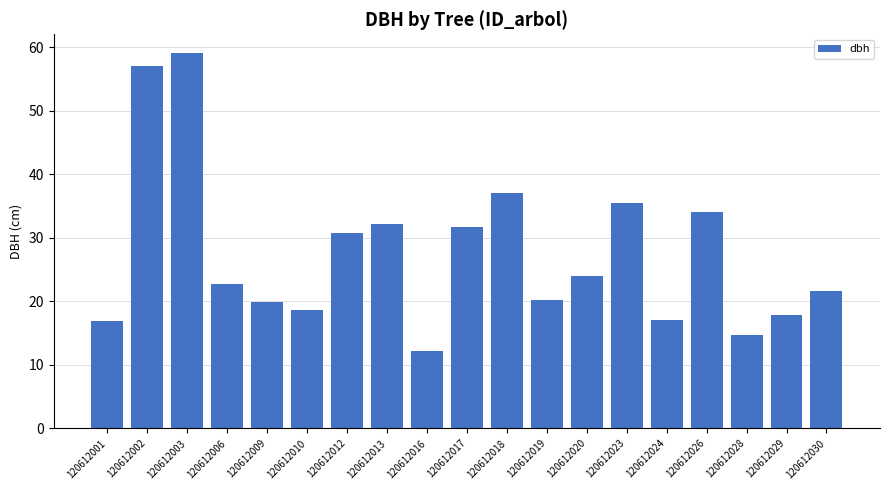

What is the sum of all values?

523.0